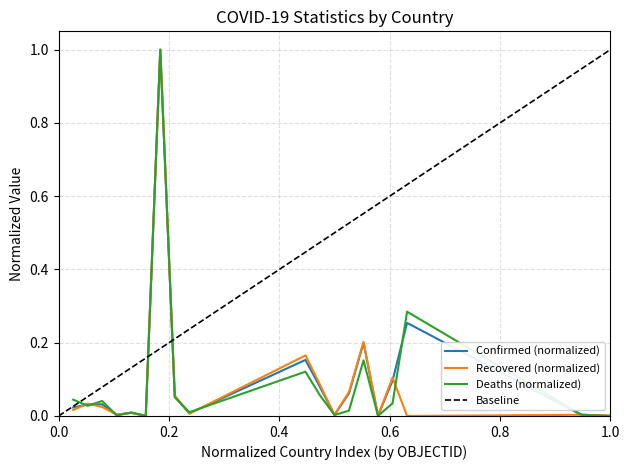

Reading left to right, transcribe all the data shown in this chart.

Confirmed: 0.0	0.0	0.0	0.0	0.0	0.0	1.0	0.1	0.0	0.2	0.1	0.0	0.1	0.2	0.0	0.1	0.3	0.0	0.0	0.0
Recovered: 0.0	0.0	0.0	0.0	0.0	0.0	1.0	0.1	0.0	0.2	0.1	0.0	0.1	0.2	0.0	0.1	0.0	0.0	0.0	0.0
Deaths: 0.0	0.0	0.0	0.0	0.0	0.0	1.0	0.1	0.0	0.1	0.1	0.0	0.0	0.2	0.0	0.0	0.3	0.0	0.0	0.0